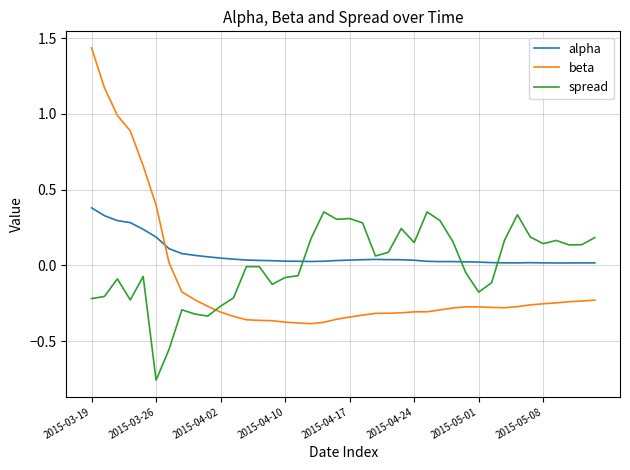

How many negative values does the beta series have?

33